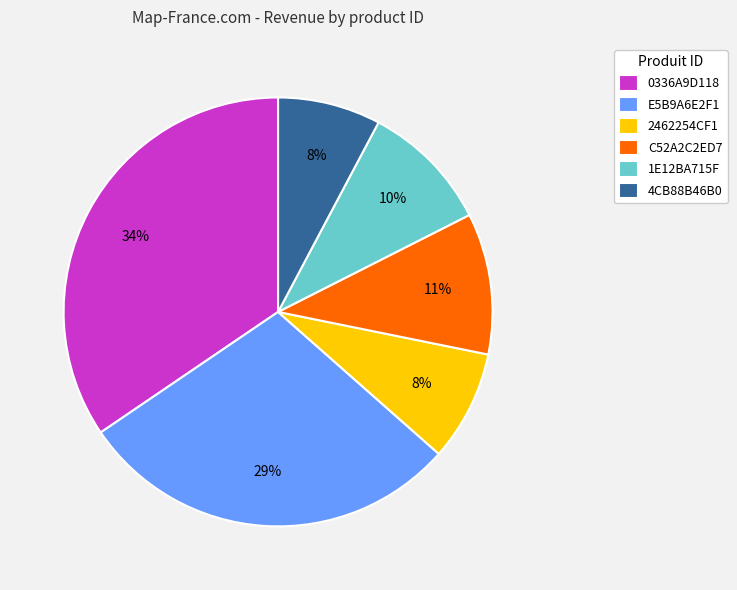

Between E5B9A6E2F1 and 1E12BA715F, which is larger?

E5B9A6E2F1